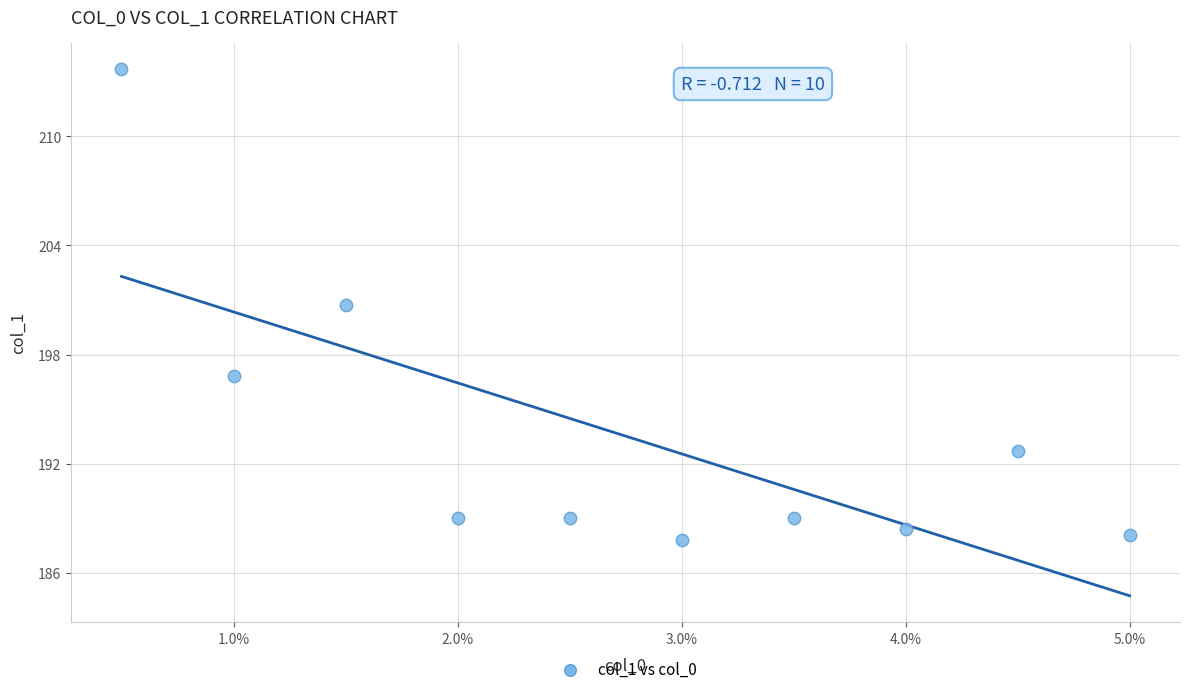

What is the average Y value?

193.5